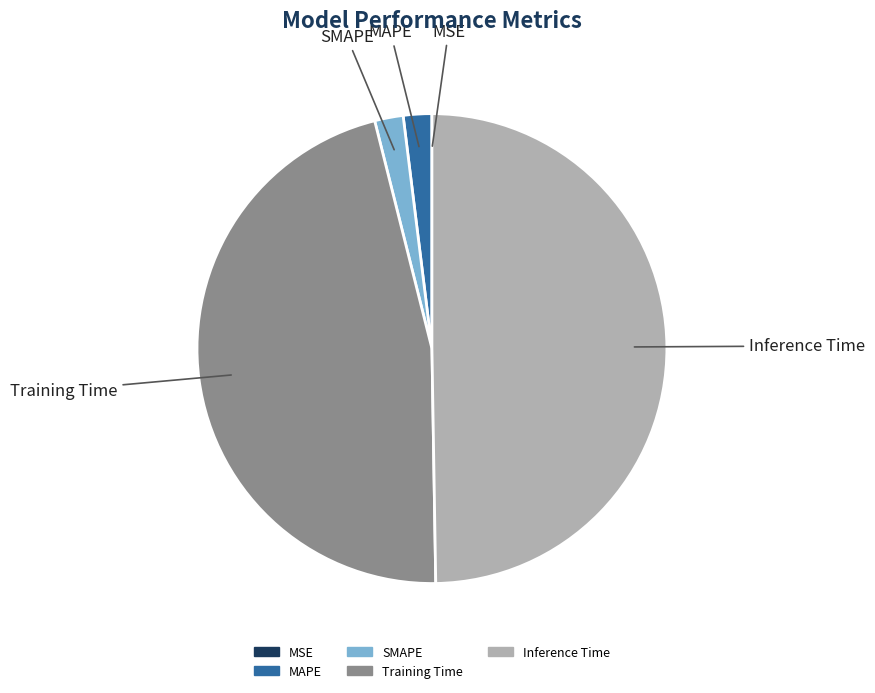

Which category has the biggest portion of the pie?

Inference Time